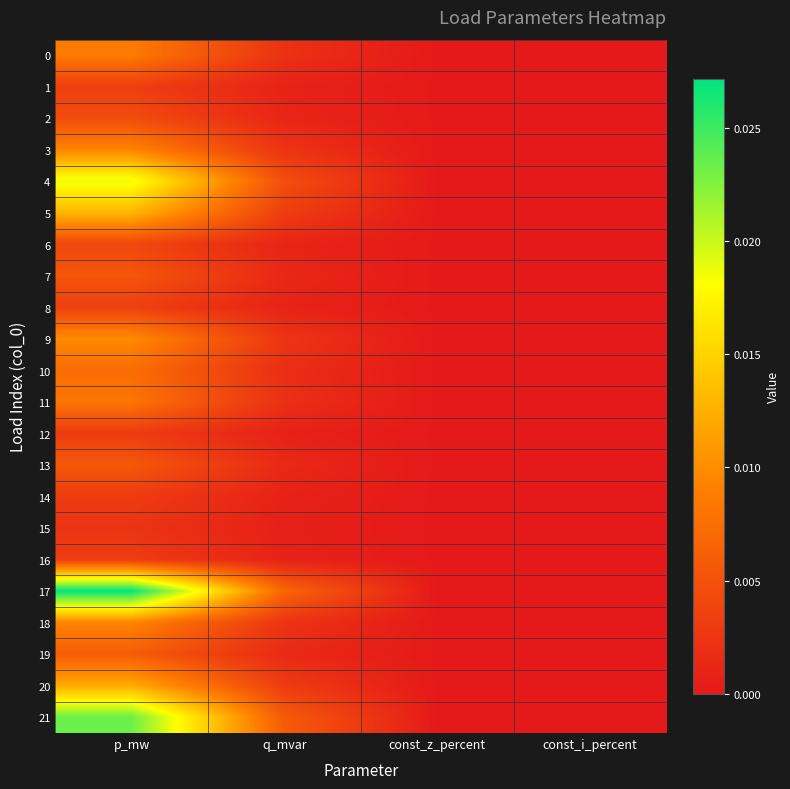

At which category is the sum across all series the highest?

p_mw